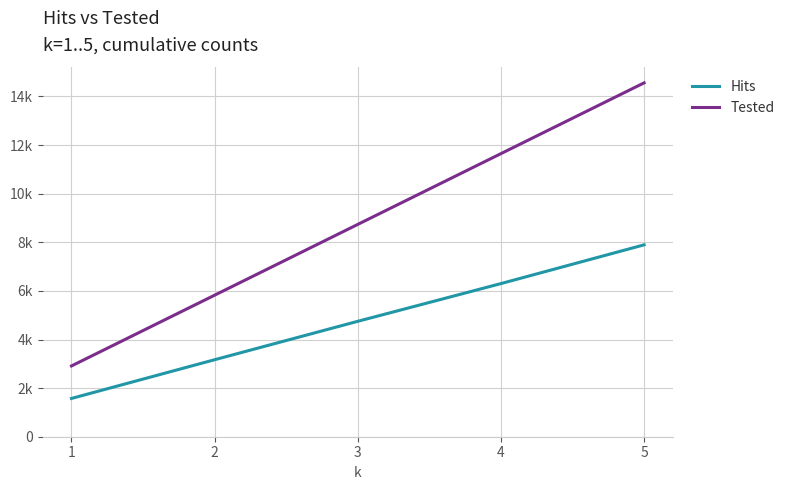

True or false: Hits has a value of 1575 at 1.

True